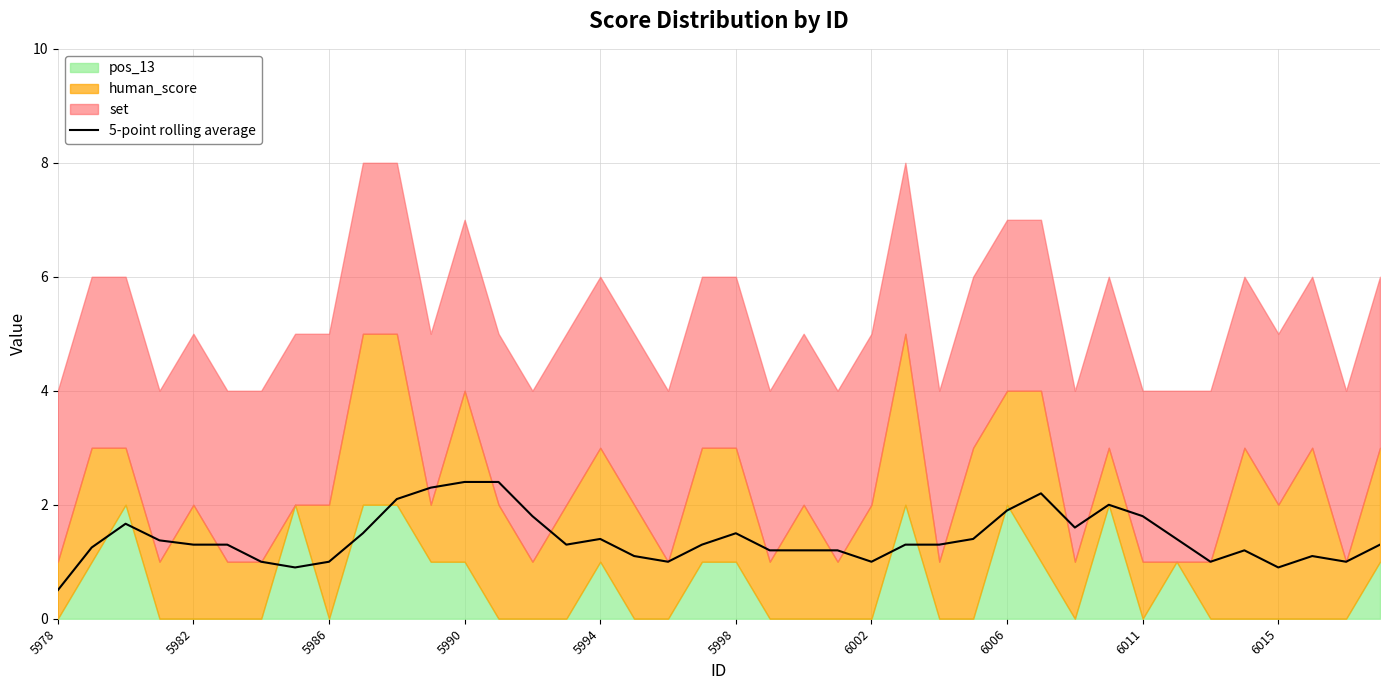

At which label does 5-point rolling average reach its minimum?

5978